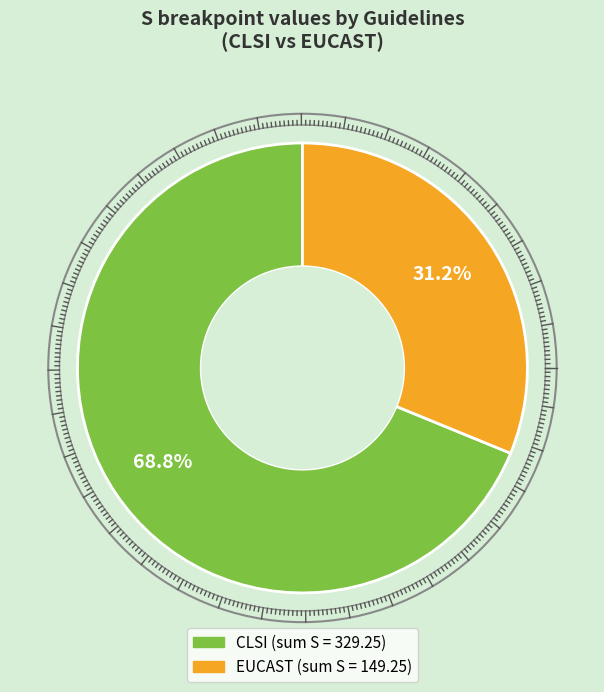

What portion of the pie excludes EUCAST?

68.8%